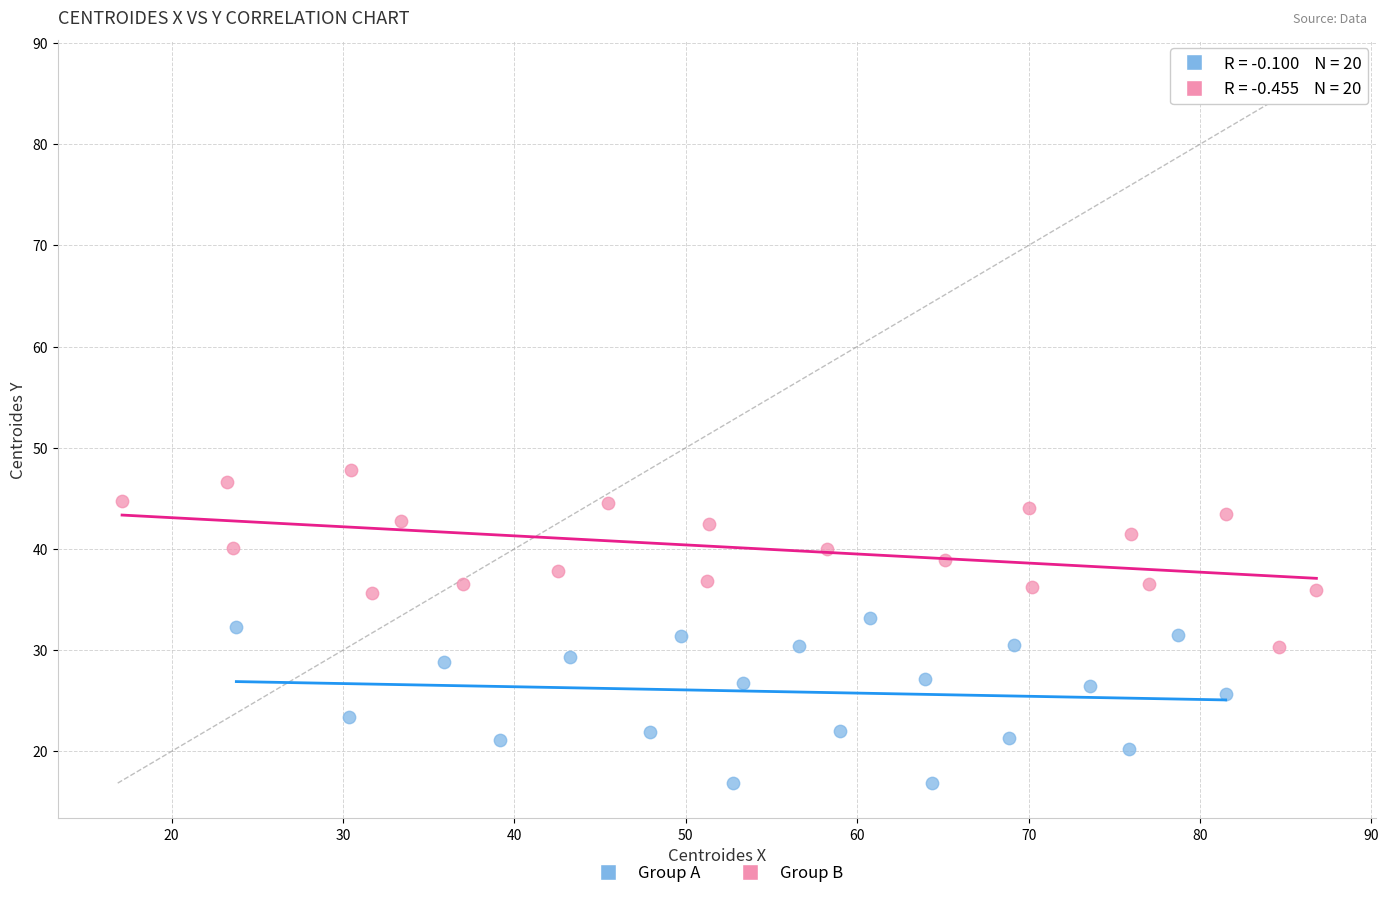

Which series contains the highest Y value?

Group B